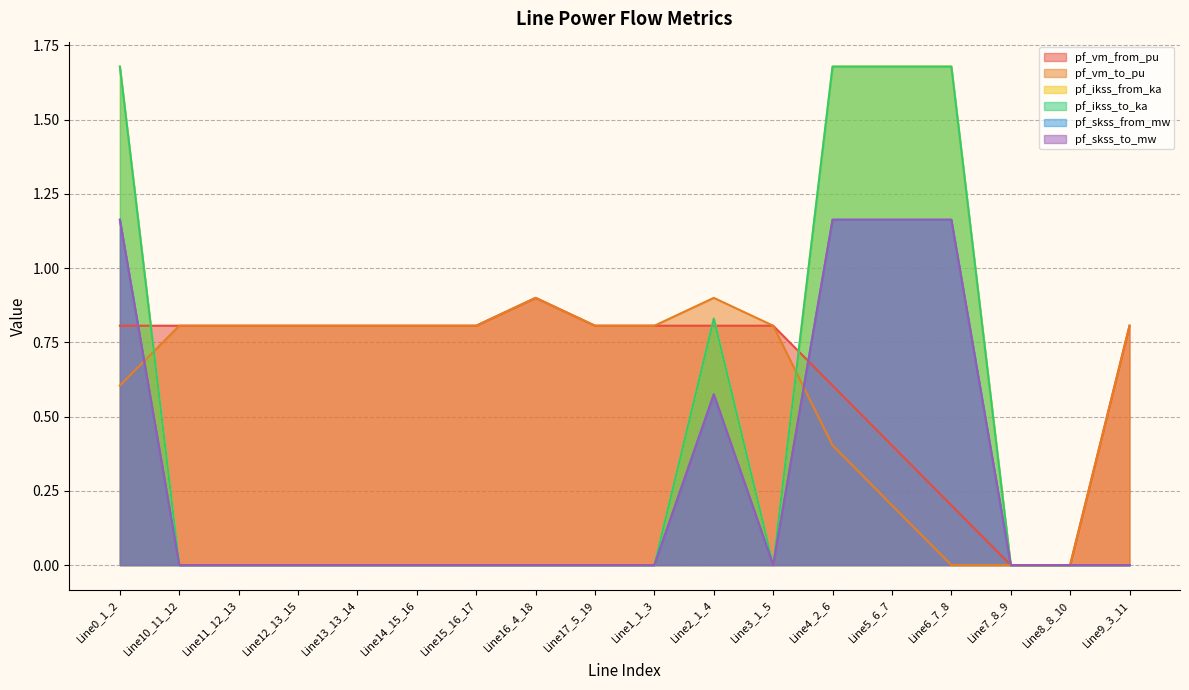

Which series ends up on top after the final intersection of pf_vm_from_pu and pf_ikss_to_ka?

pf_ikss_to_ka